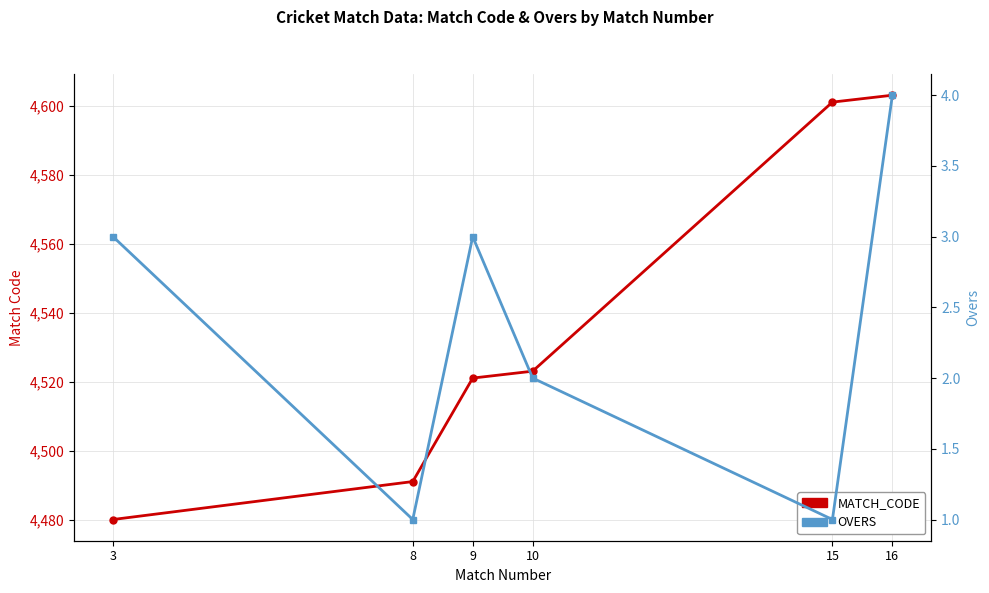

What are all the series names shown in the legend?

MATCH_CODE, OVERS